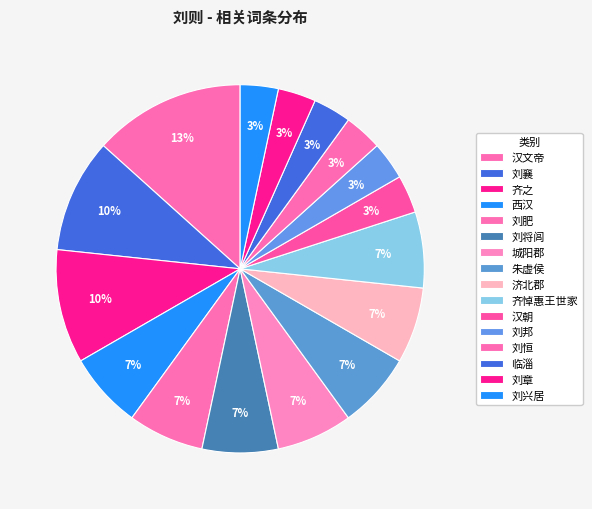

Is there a majority slice in this chart?

No